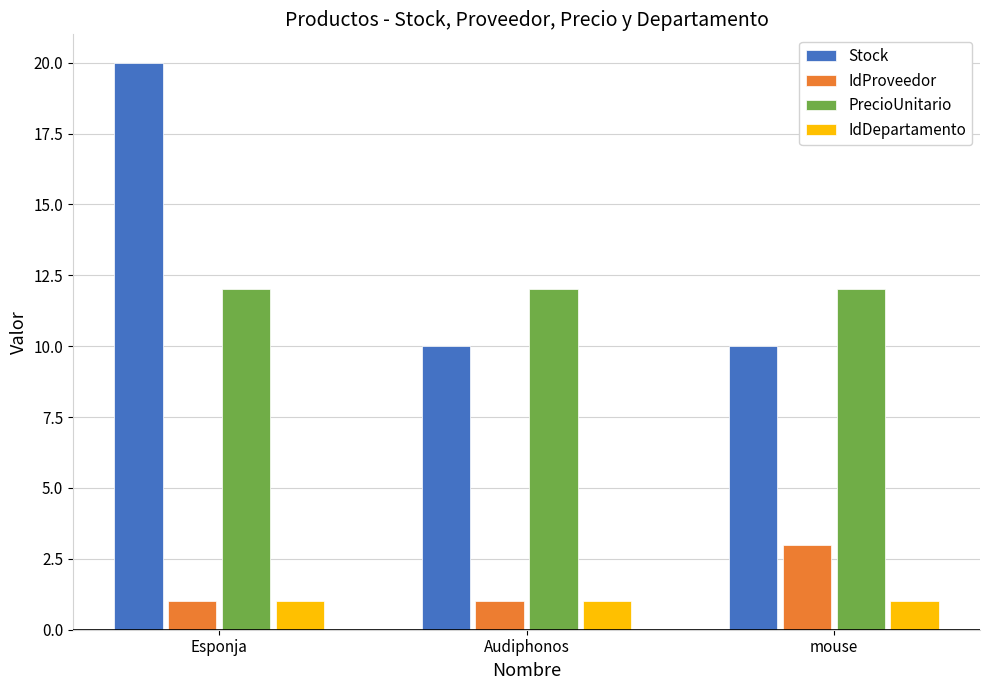

Reading right to left, transcribe all the data shown in this chart.

Stock: mouse=10	Audiphonos=10	Esponja=20
IdProveedor: mouse=3	Audiphonos=1	Esponja=1
PrecioUnitario: mouse=12	Audiphonos=12	Esponja=12
IdDepartamento: mouse=1	Audiphonos=1	Esponja=1